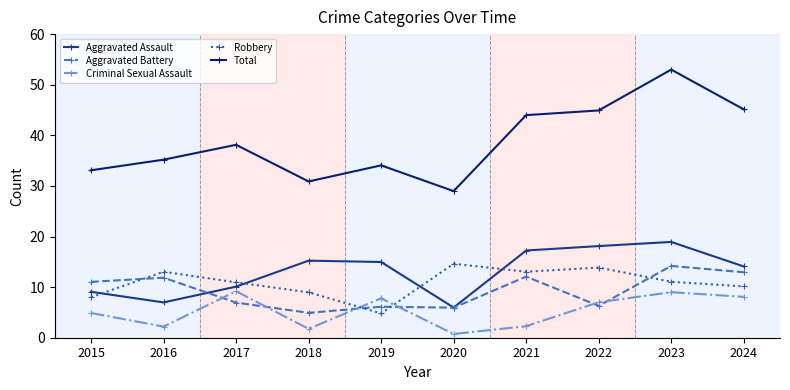

Which category has the lowest value across all series?

2020